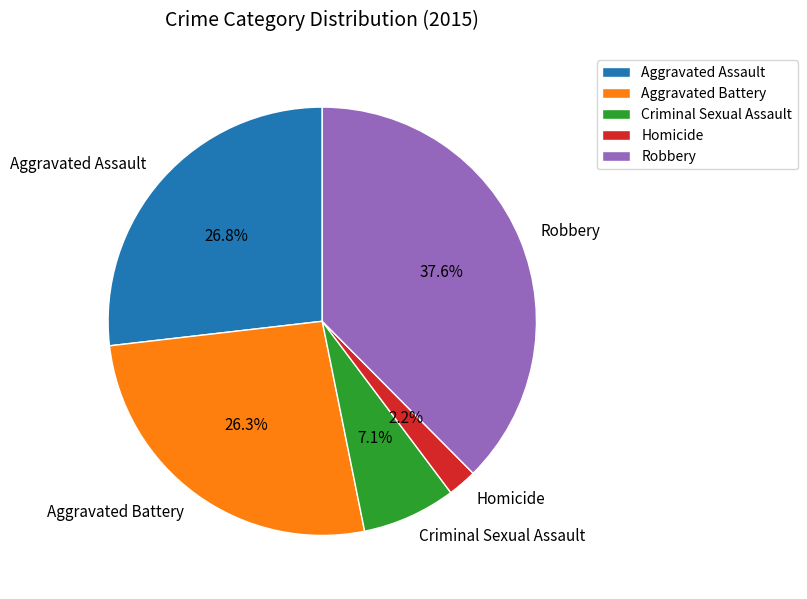

Is Robbery the majority of the pie?

No